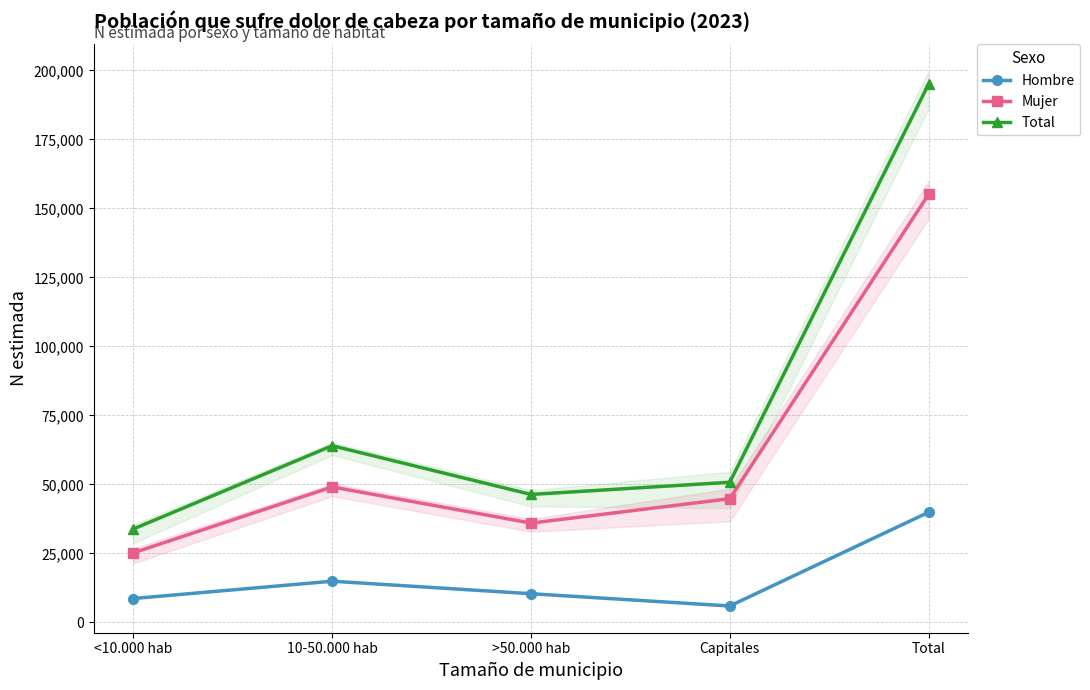

Is it true that Mujer equals 9669 at >50.000 hab?

False